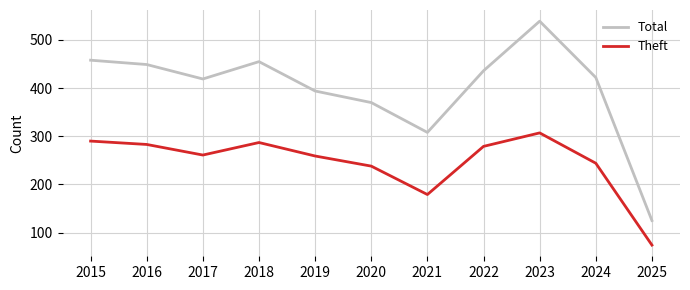

What is the difference between the maximum and minimum values in the Theft series?

233